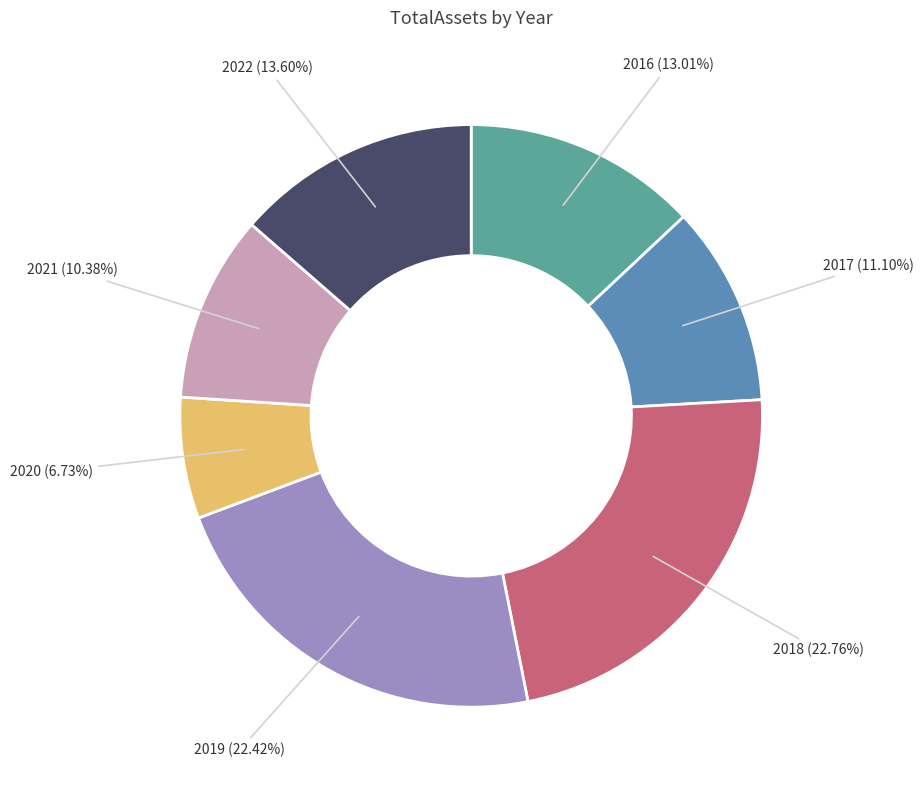

What is the ratio of the value at 2022 to the value at 2016?

1.0